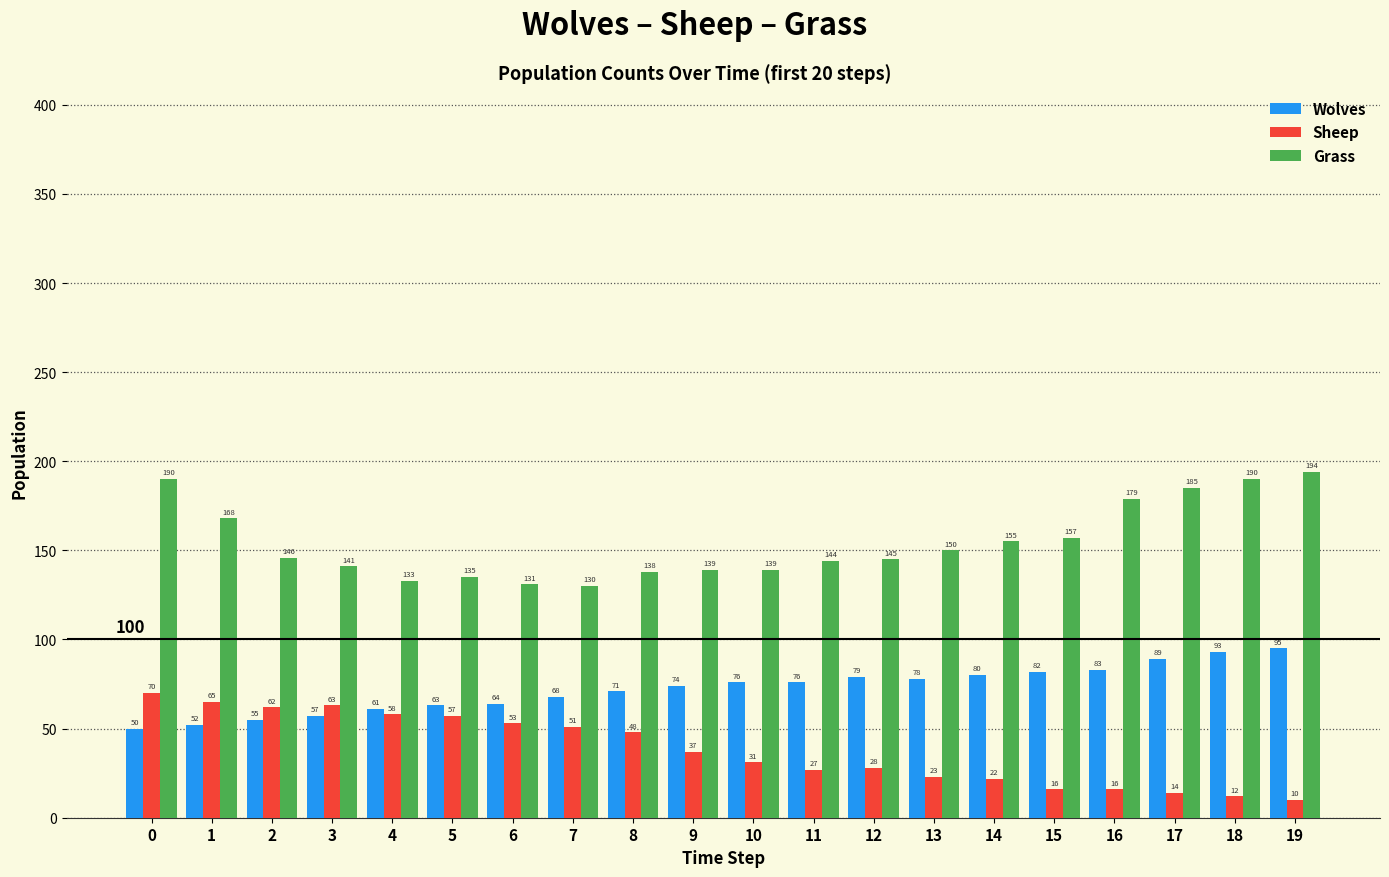

Which label corresponds to the smallest value in the chart?

19